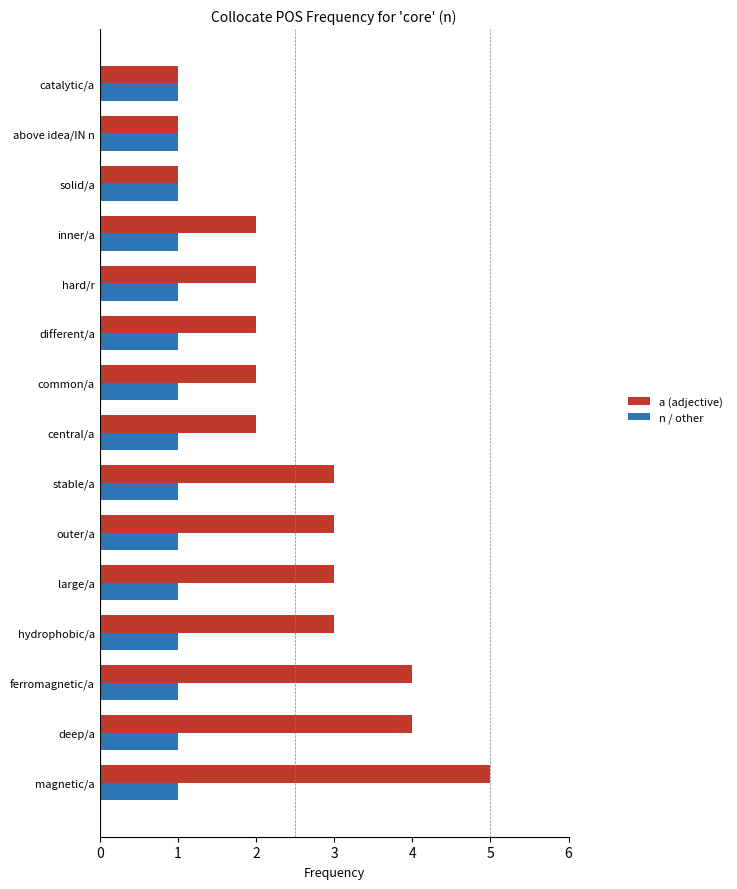

Rank the series by their maximum value, from lowest to highest.

n / other, a (adjective)